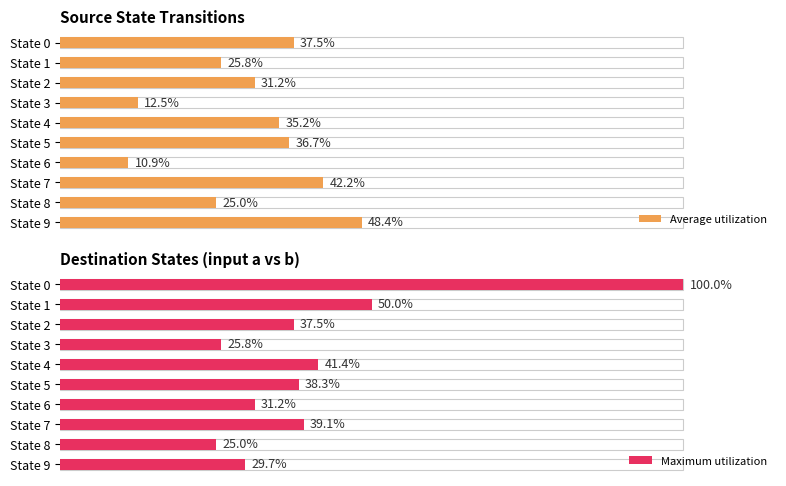

What is the highest value of the Maximum utilization series?

100.0